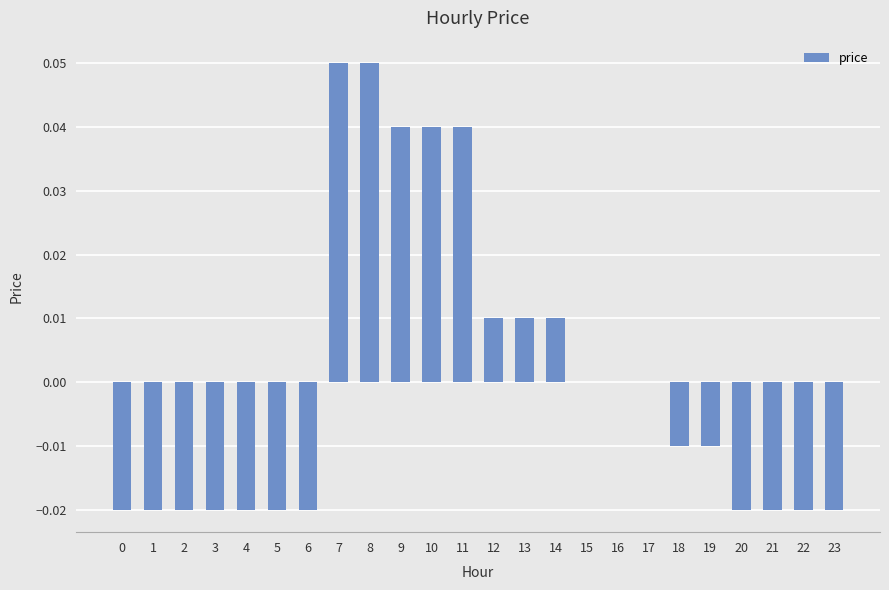

The value at 6 is -0.0. True or false?

True